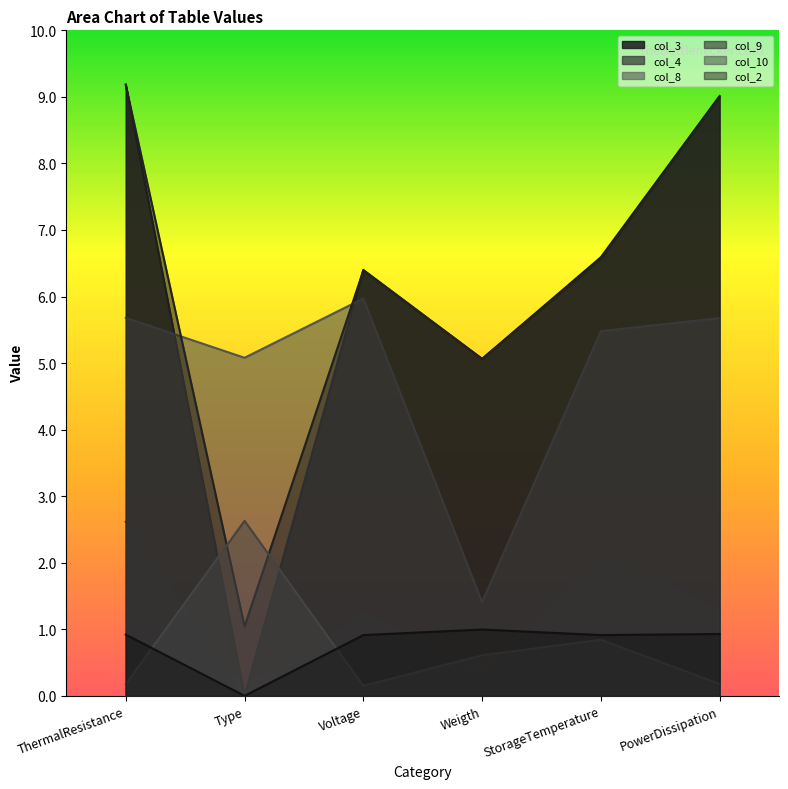

Reading right to left, list all the values displayed in this chart.

col_3: 9.0	6.6	5.1	6.4	0.0	9.2
col_4: 1.3	2.1	0.4	1.2	0.0	2.6
col_8: 5.7	5.5	1.4	6.0	5.1	5.7
col_9: 9.0	6.6	5.1	6.4	1.0	9.2
col_10: 0.2	0.8	0.6	0.2	2.6	0.2
col_2: 0.9	0.9	1.0	0.9	0.0	0.9